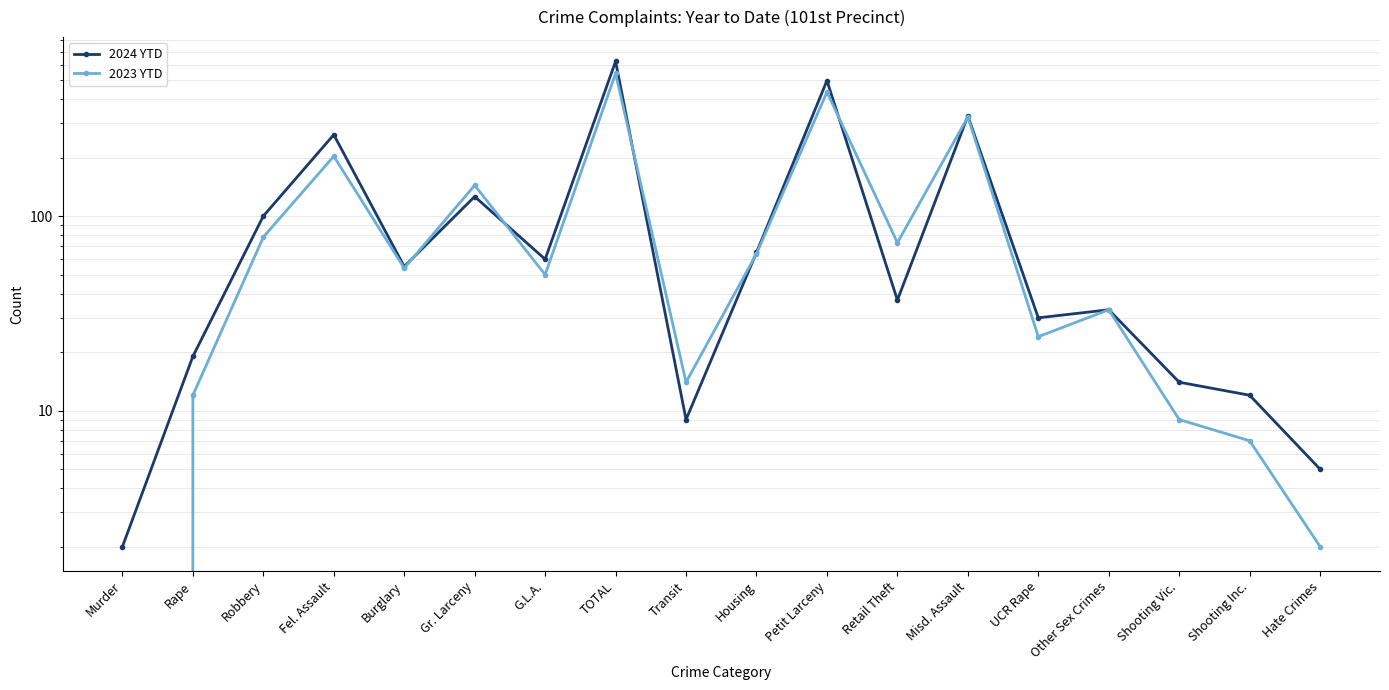

What is the highest value of the 2023 YTD series?

541